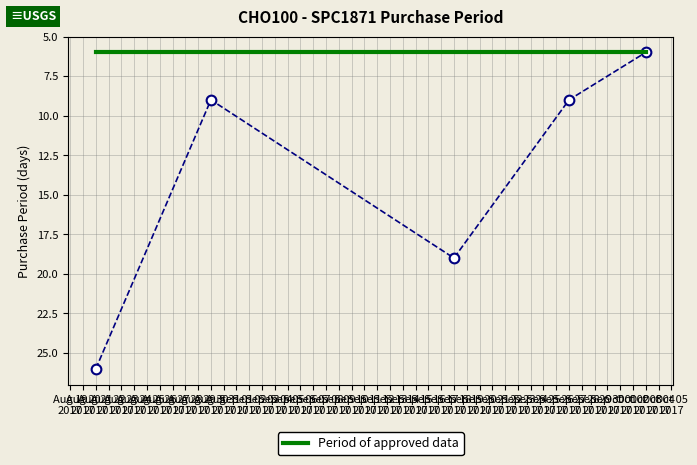

What is the maximum value shown in the chart?

26